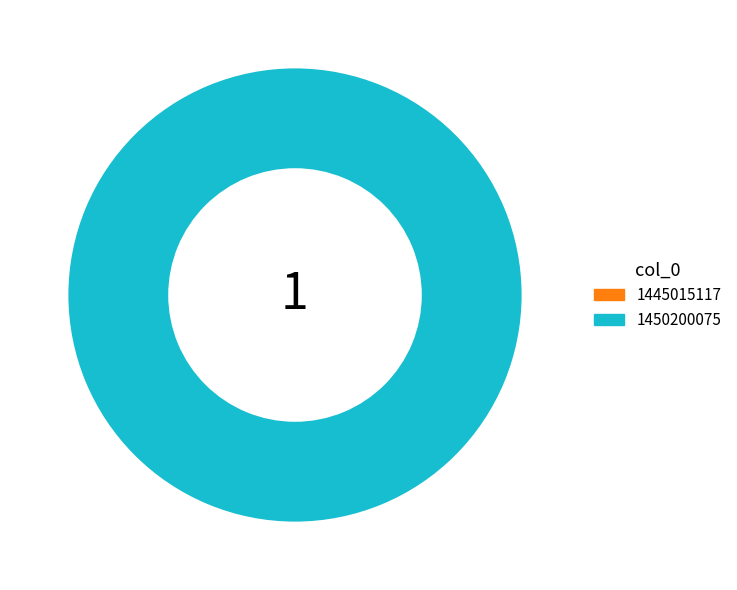

To the nearest percent, what is the combined percentage of 1450200075 and 1445015117?

100%